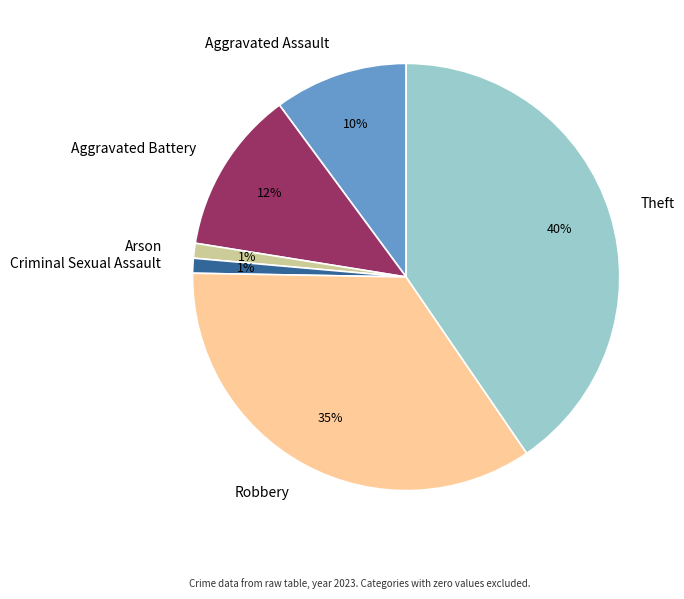

Combined, do Robbery and Arson account for over 50%?

No